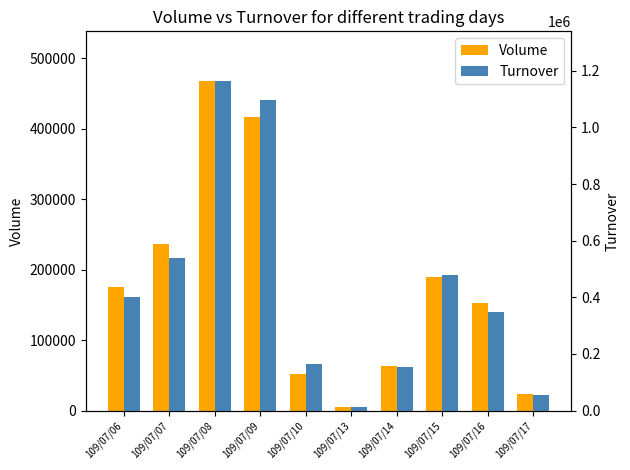

What is the spread (max minus min) of values at 109/07/09?

681120